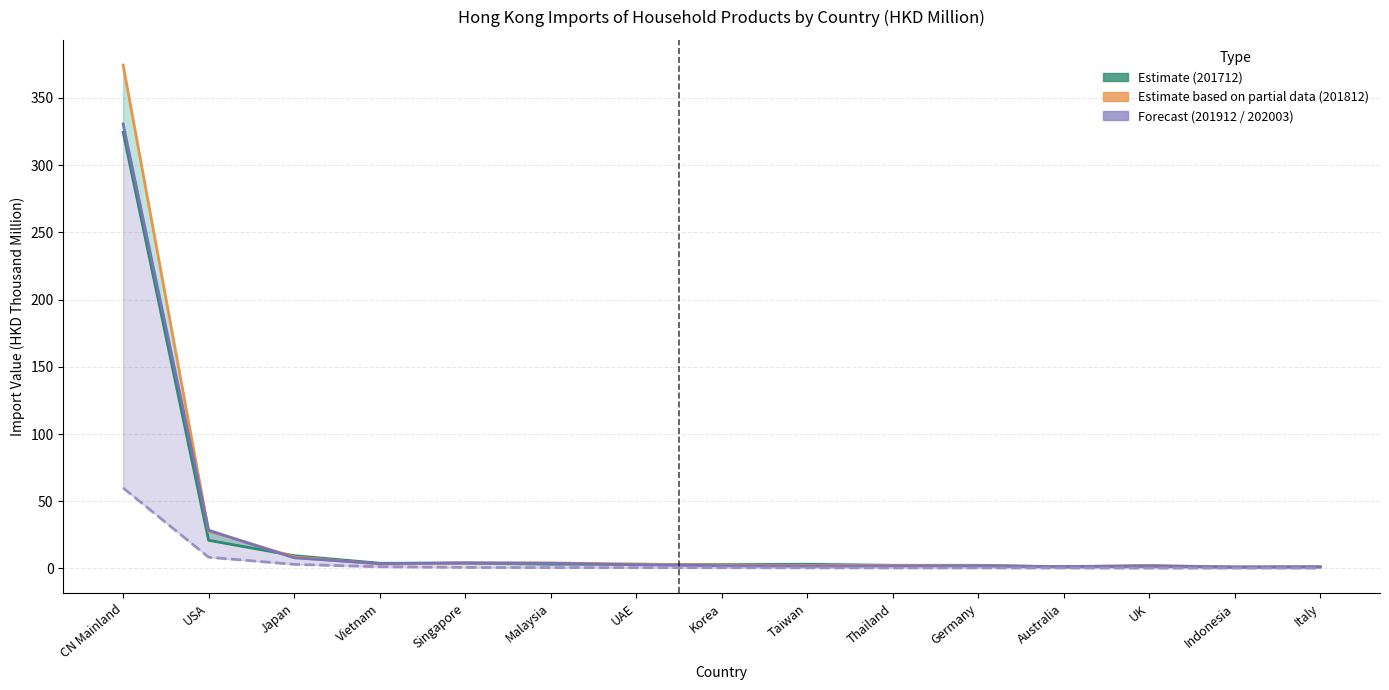

In 201712, how many points are higher than both neighbors (excluding endpoints)?

5